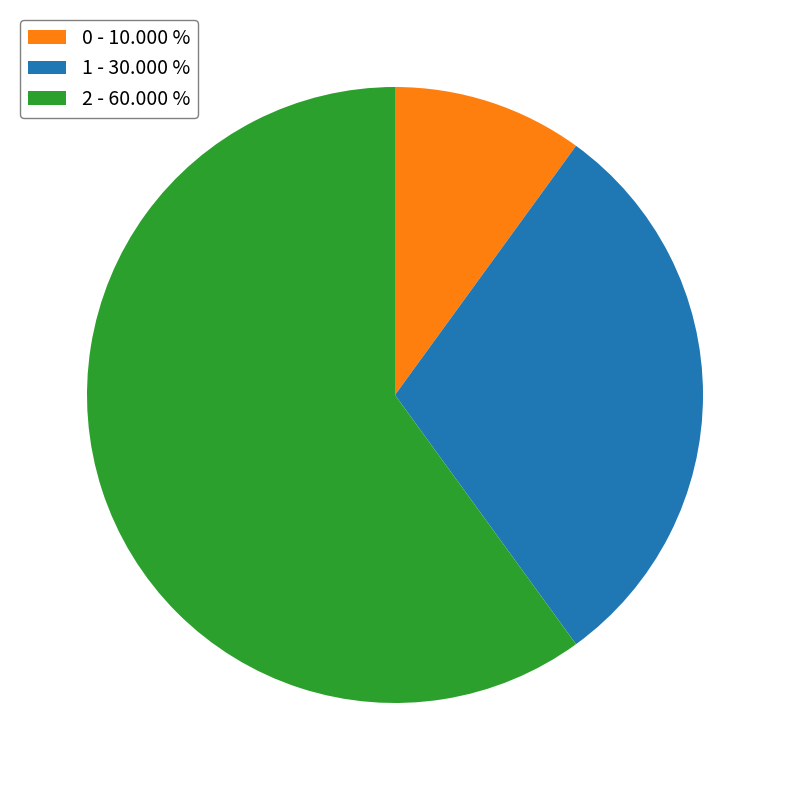

Is 0 the majority of the pie?

No